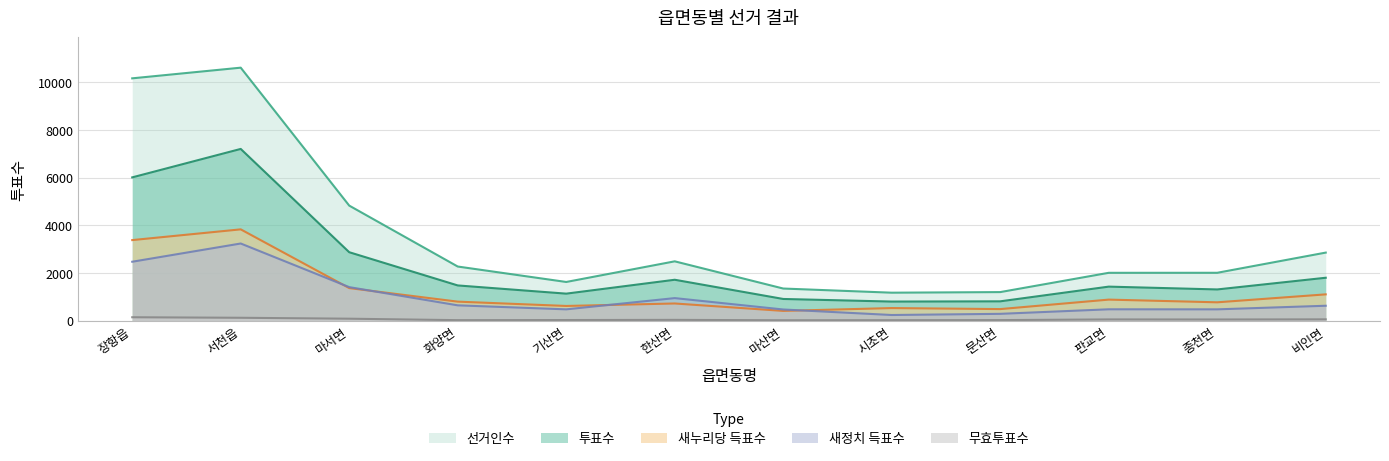

At which category does the chart reach its peak across all series?

서천읍